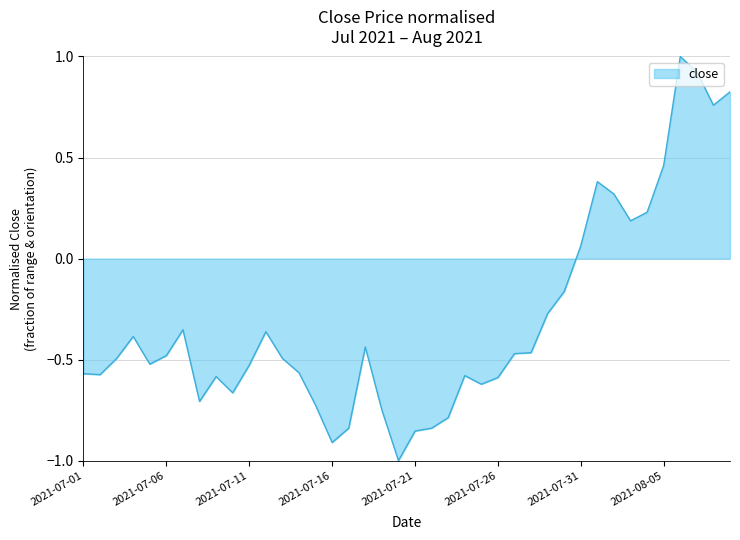

Does the chart display data point markers on the line(s)?

No